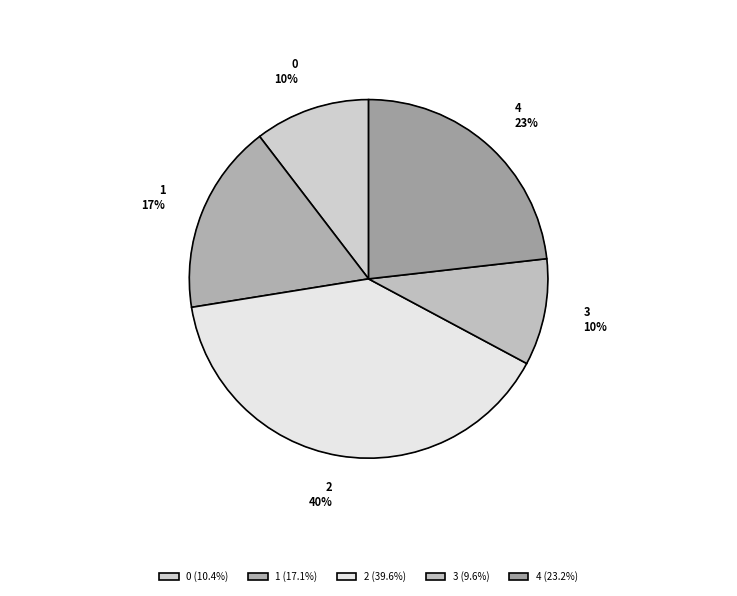

Do 1 and 2 together represent more than half of the pie?

Yes